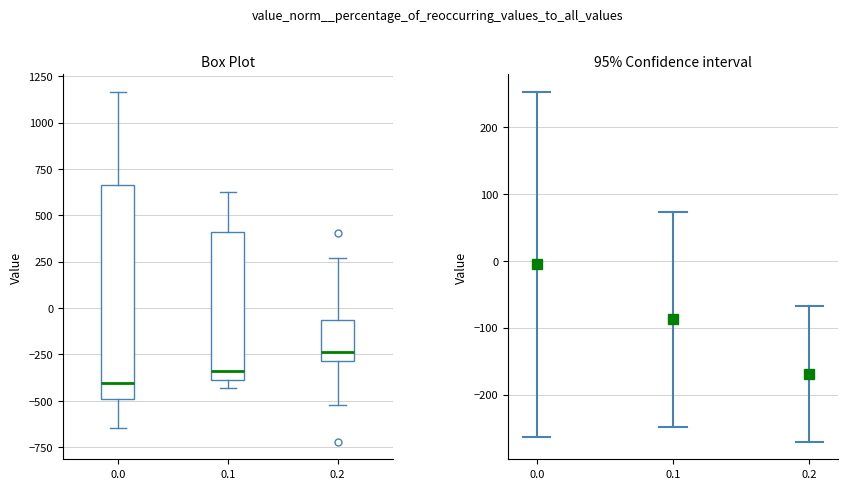

Which box is the tallest, from its lower edge to its upper edge?

0.0